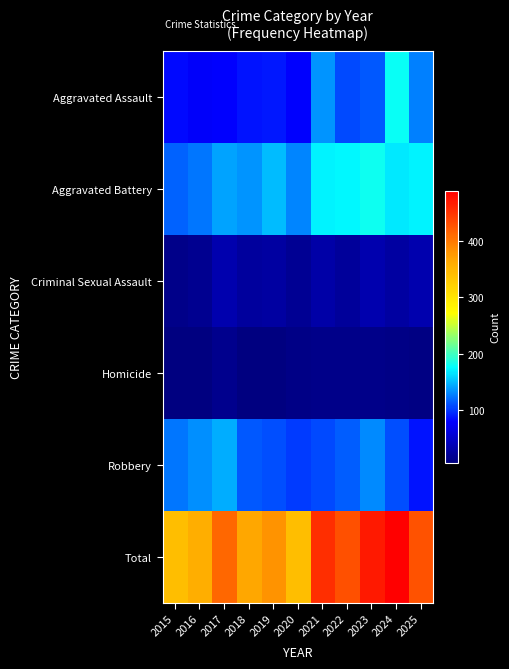

Reading right to left, list all the values displayed in this chart.

Aggravated Assault: 2025=128	2024=178	2023=112	2022=106	2021=135	2020=79	2019=89	2018=86	2017=79	2016=77	2015=82
Aggravated Battery: 2025=171	2024=167	2023=180	2022=173	2021=172	2020=130	2019=150	2018=136	2017=141	2016=124	2015=116
Criminal Sexual Assault: 2025=34	2024=25	2023=33	2022=22	2021=29	2020=19	2019=26	2018=24	2017=34	2016=17	2015=13
Homicide: 2025=8	2024=11	2023=12	2022=13	2021=13	2020=11	2019=7	2018=7	2017=15	2016=7	2015=6
Robbery: 2025=86	2024=108	2023=132	2022=115	2021=106	2020=102	2019=109	2018=112	2017=144	2016=133	2015=124
Total: 2025=427	2024=489	2023=469	2022=429	2021=455	2020=341	2019=381	2018=365	2017=413	2016=358	2015=341